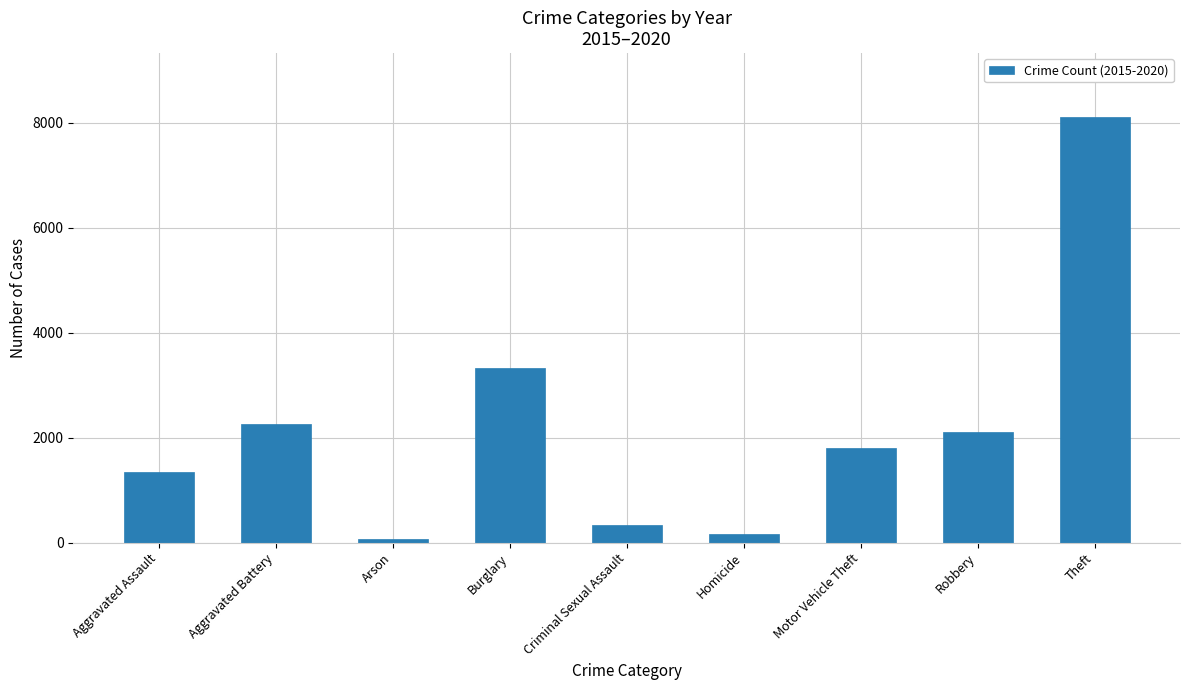

What is the average value?

2168